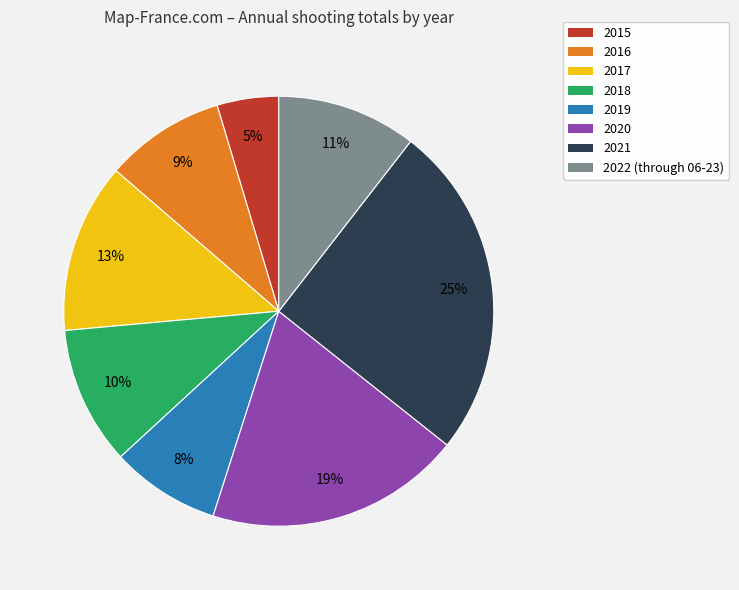

The 2018 slice represents 10% of the pie. True or false?

True